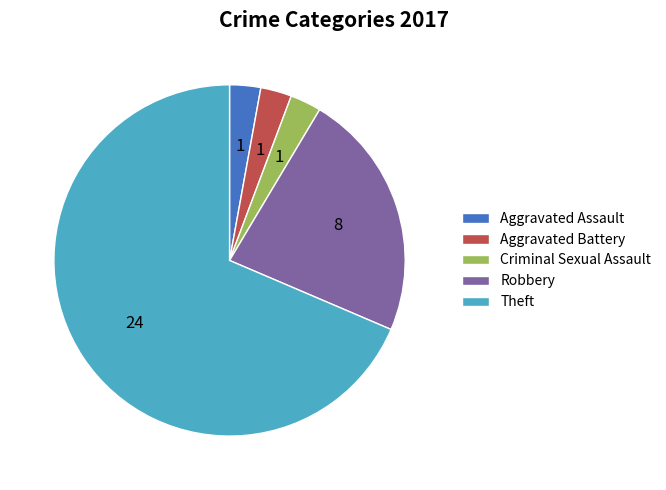

True or false: Robbery accounts for 23% of the total.

True